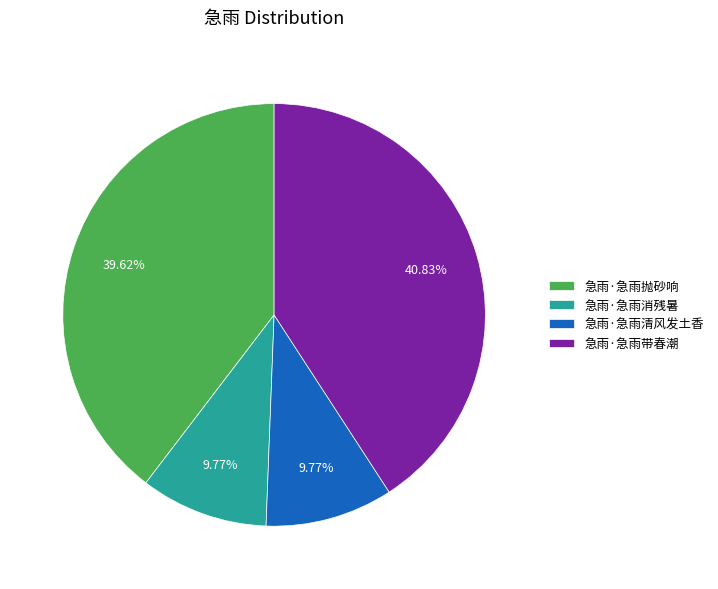

Which category has the biggest portion of the pie?

急雨·急雨带春潮